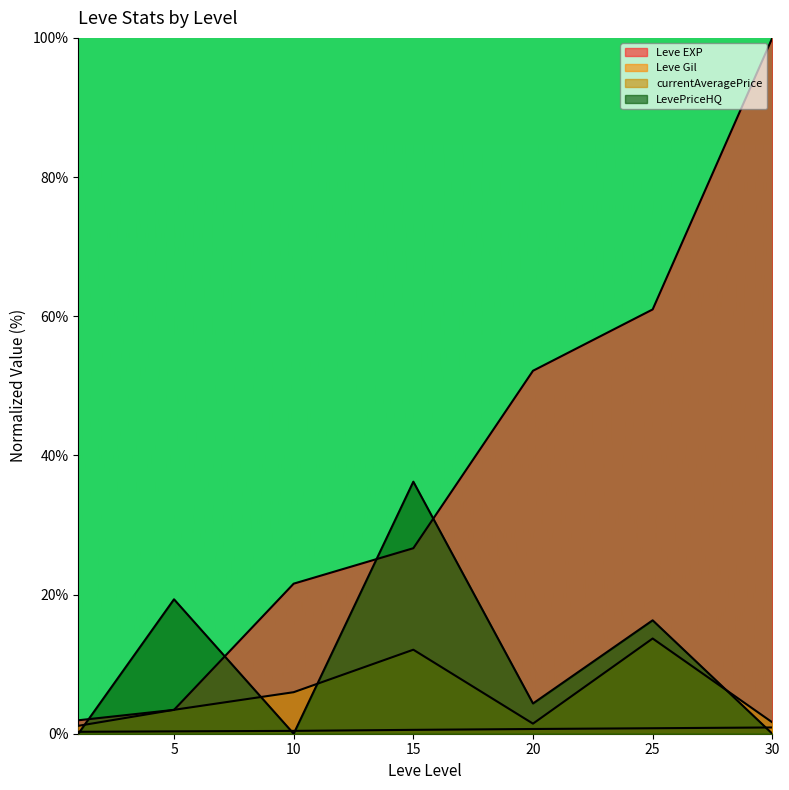

True or false: Leve Gil and Leve EXP intersect in this chart.

False